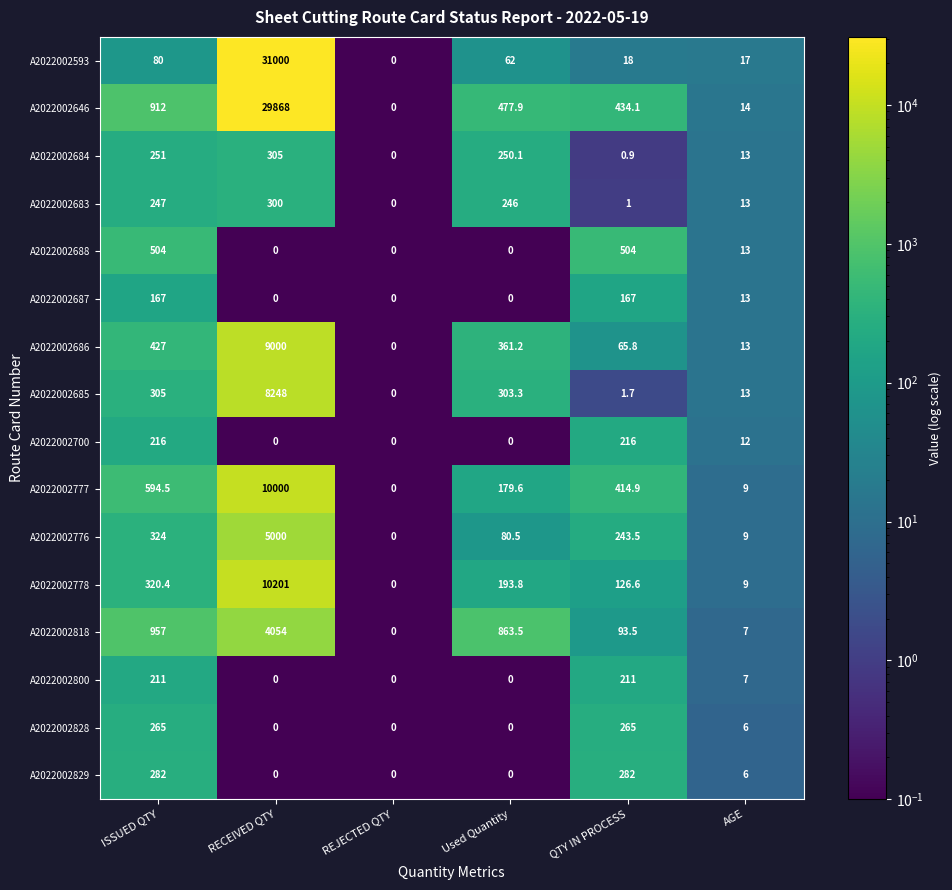

At how many categories does at least one series exceed 20121?

1